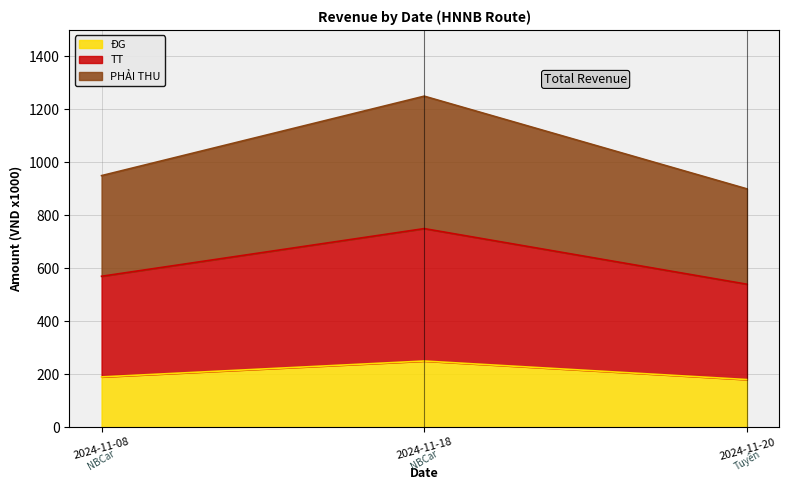

Rank the series by their maximum value, from highest to lowest.

PHẢI THU, TT, ĐG